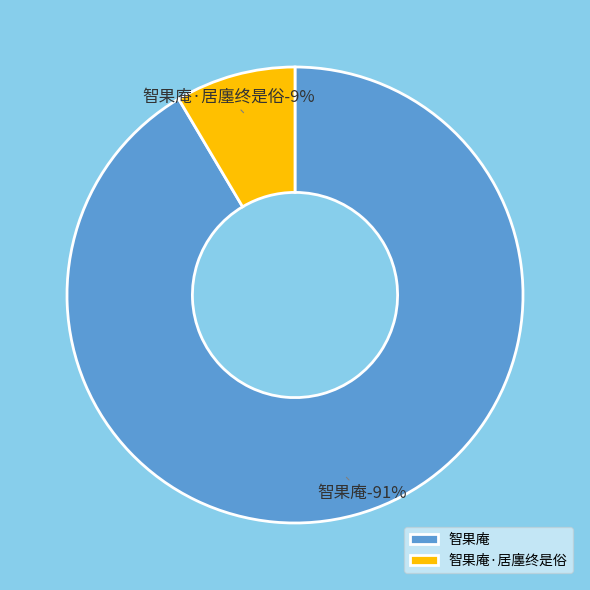

What portion of the pie excludes 智果庵?

8.5%